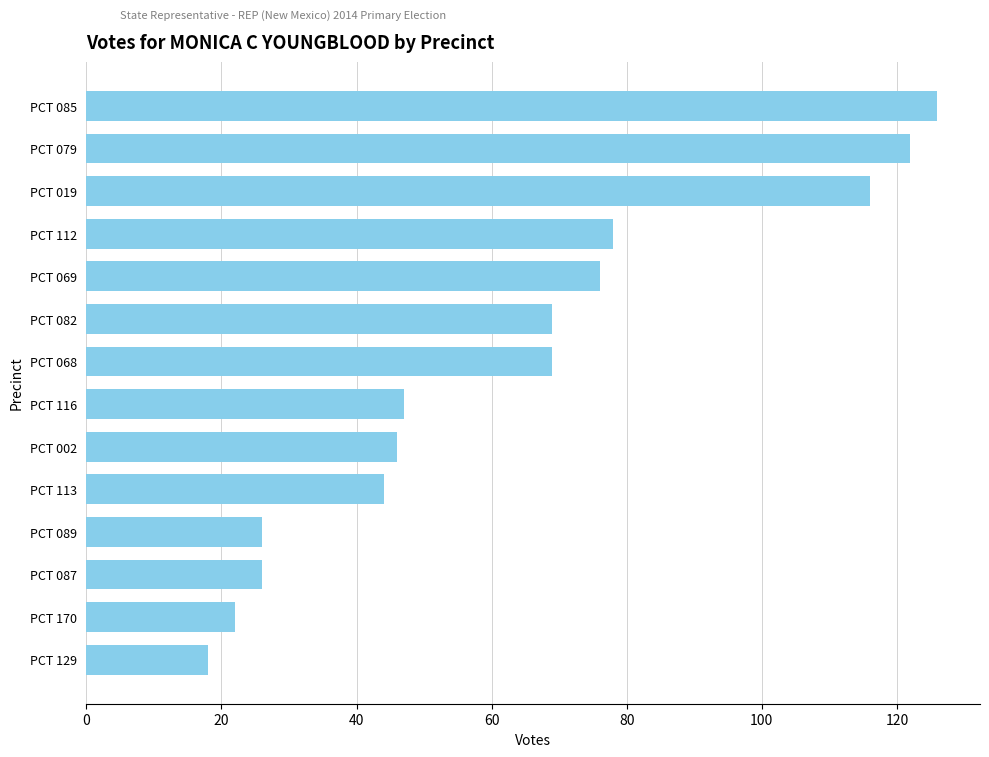

What is the label of the 13th bar from the bottom?

PCT 079